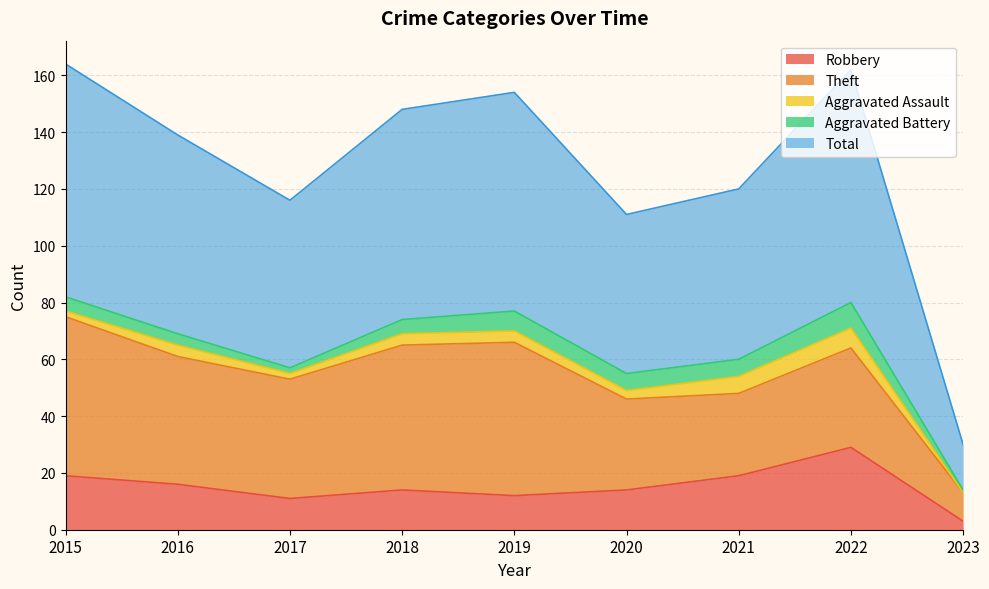

What is the minimum value for Theft?

10